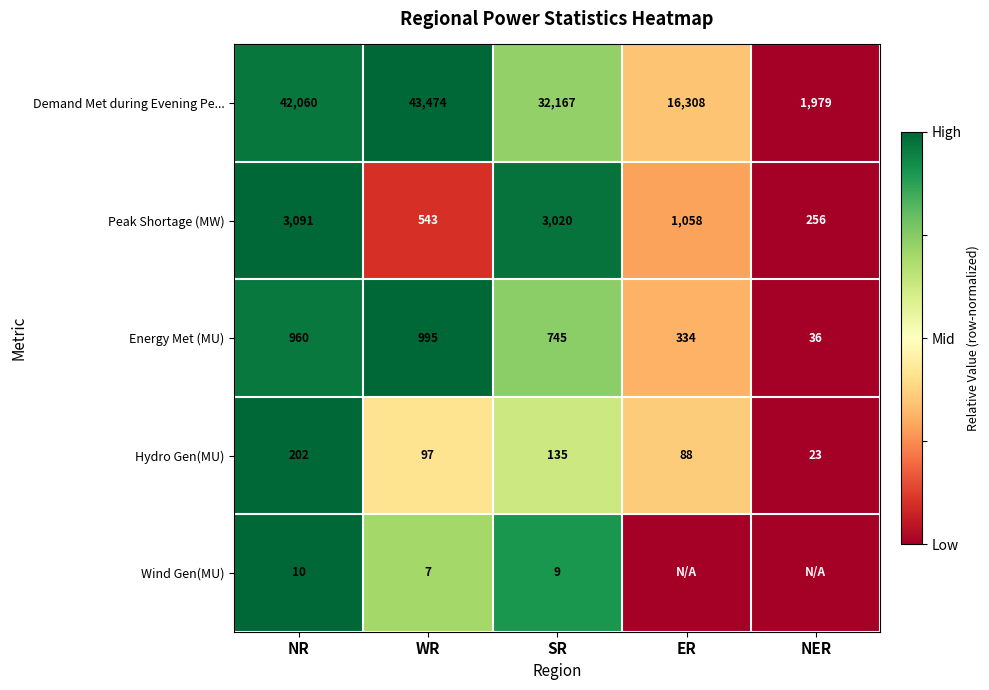

What is the difference between the highest and lowest values at WR?

43467